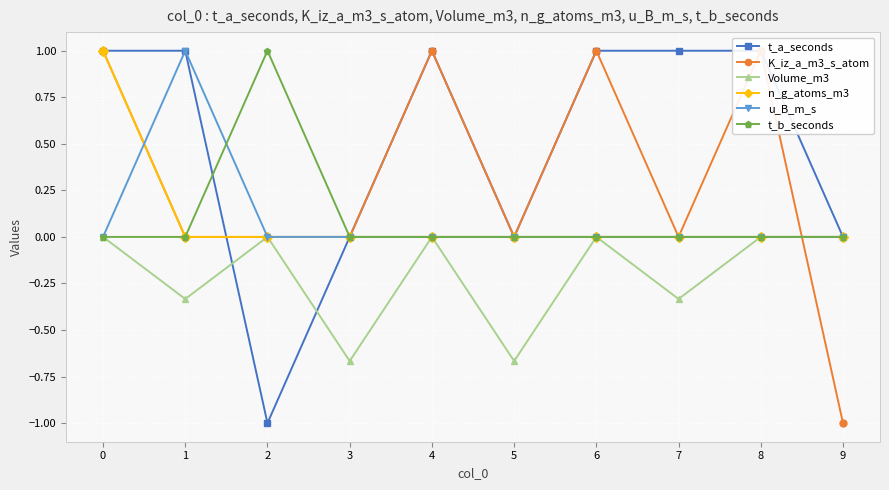

What are all the series names shown in the legend?

t_a_seconds, K_iz_a_m3_s_atom, Volume_m3, n_g_atoms_m3, u_B_m_s, t_b_seconds